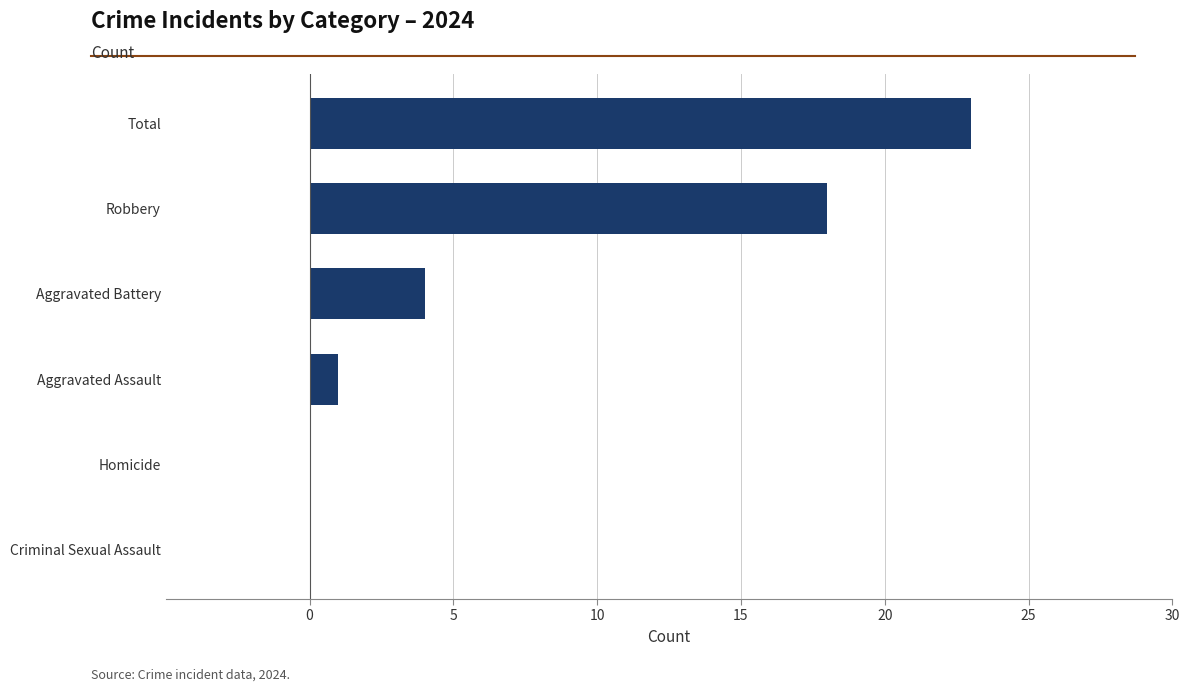

Is it true that the value at Aggravated Battery is 2?

False